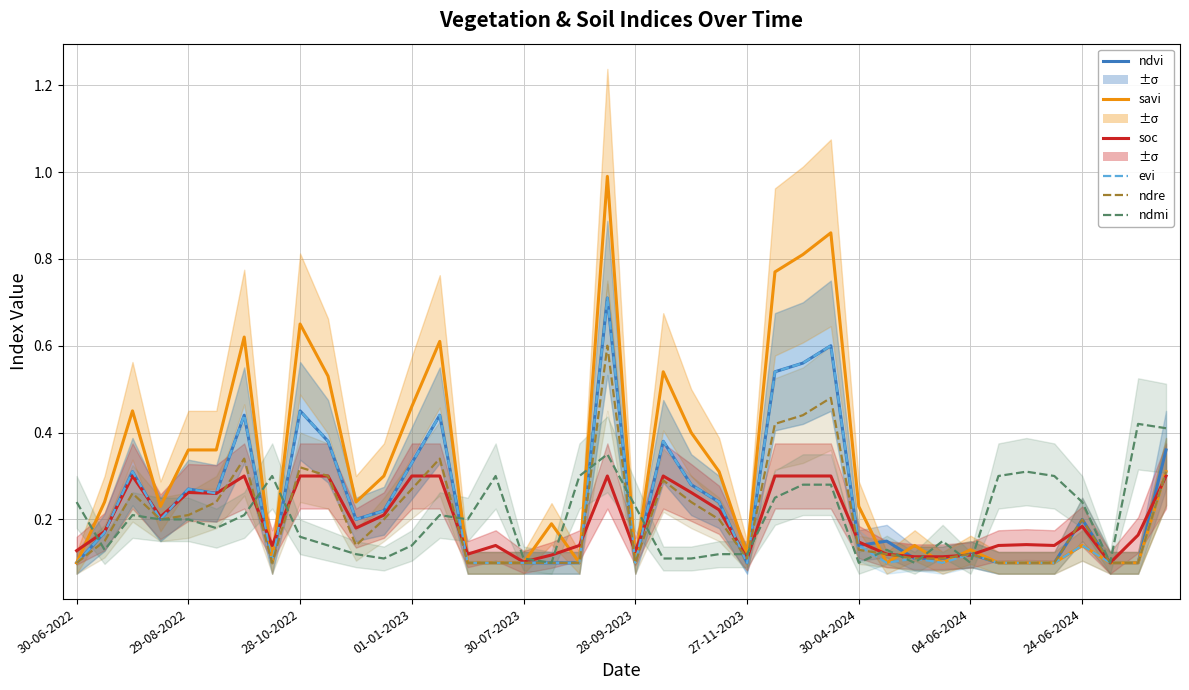

Between 15 and 32, which series saw the biggest shift?

ndmi